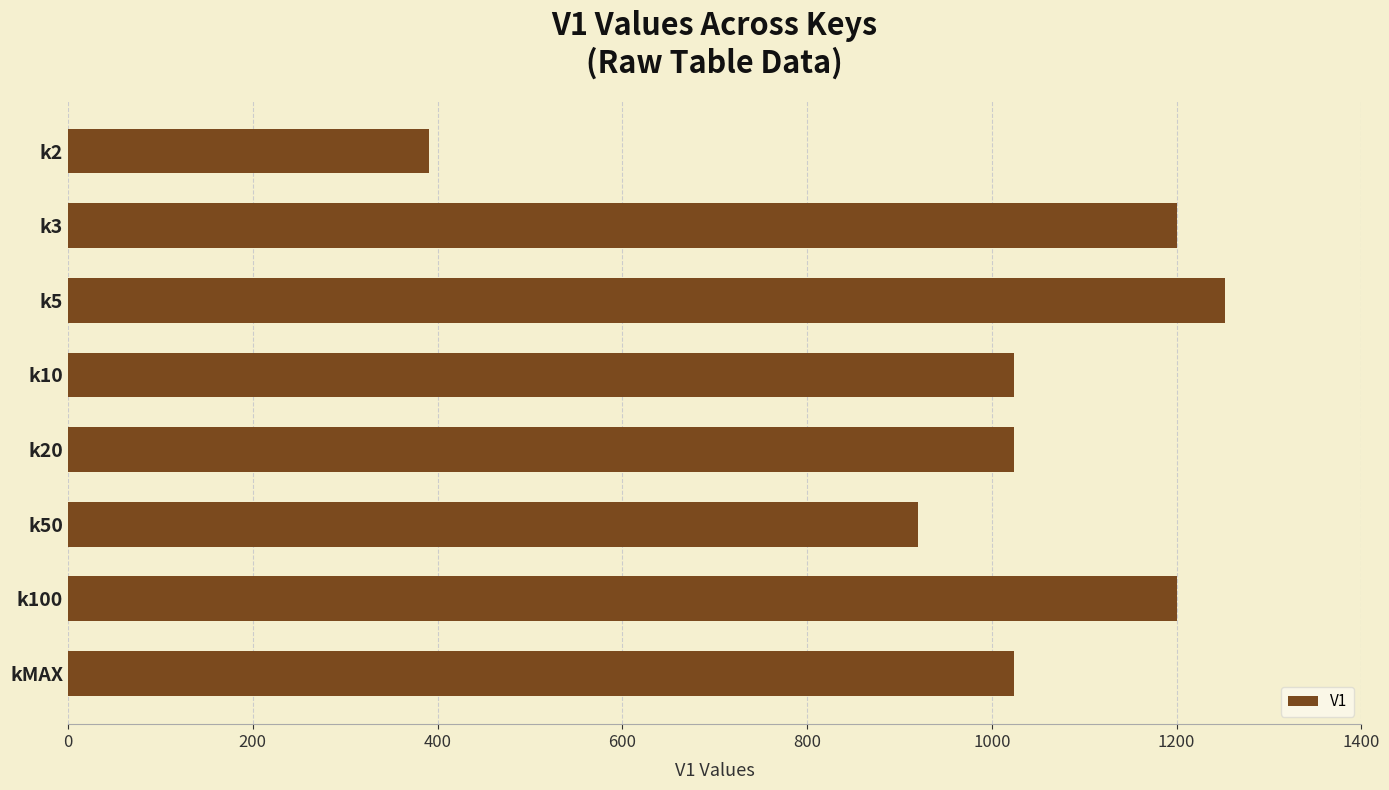

What is the minimum value shown in the chart?

391